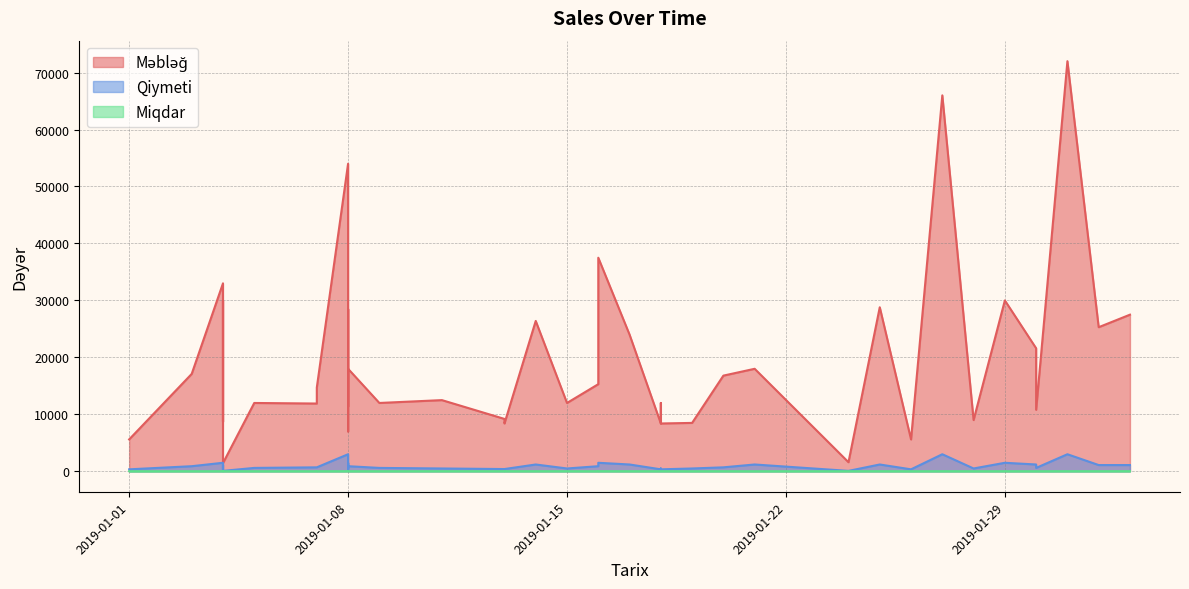

How many interior local valleys does the Qiymeti series have?

11